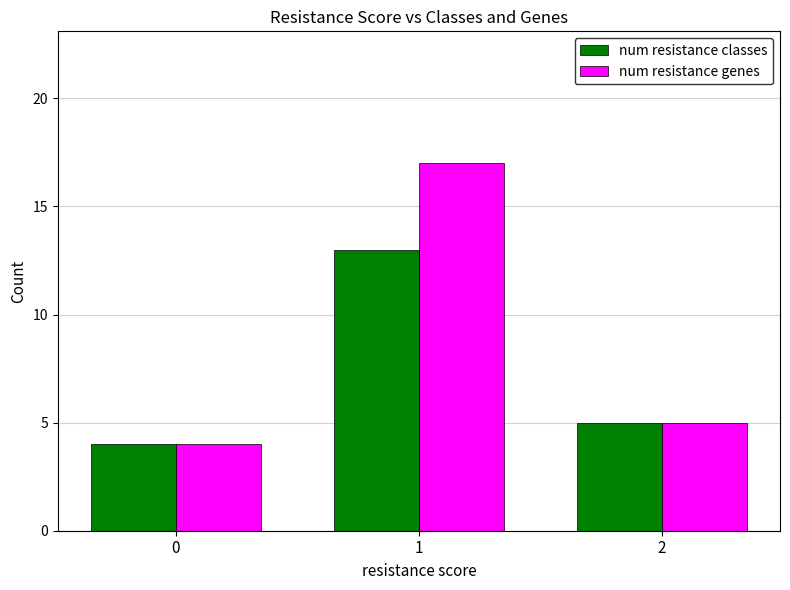

What is the difference between the maximum and minimum values in the num resistance genes series?

13